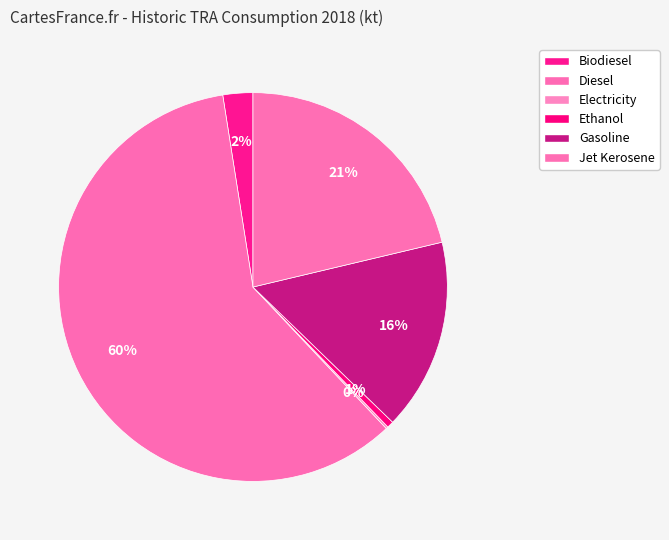

Rank the categories by value from highest to lowest.

Diesel, Jet Kerosene, Gasoline, Biodiesel, Ethanol, Electricity